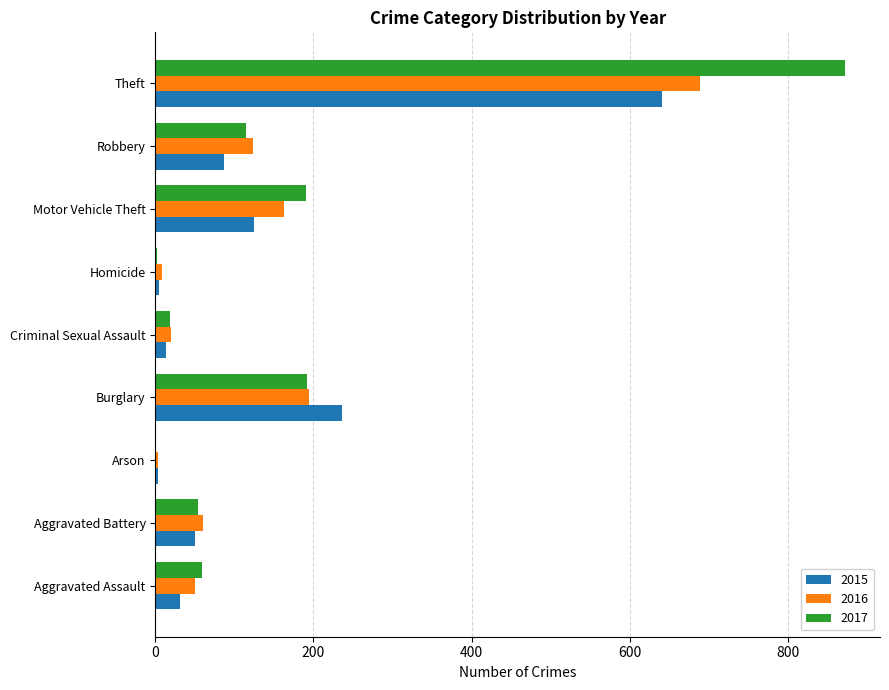

Where is 2016 nearest to the value 346?

Burglary